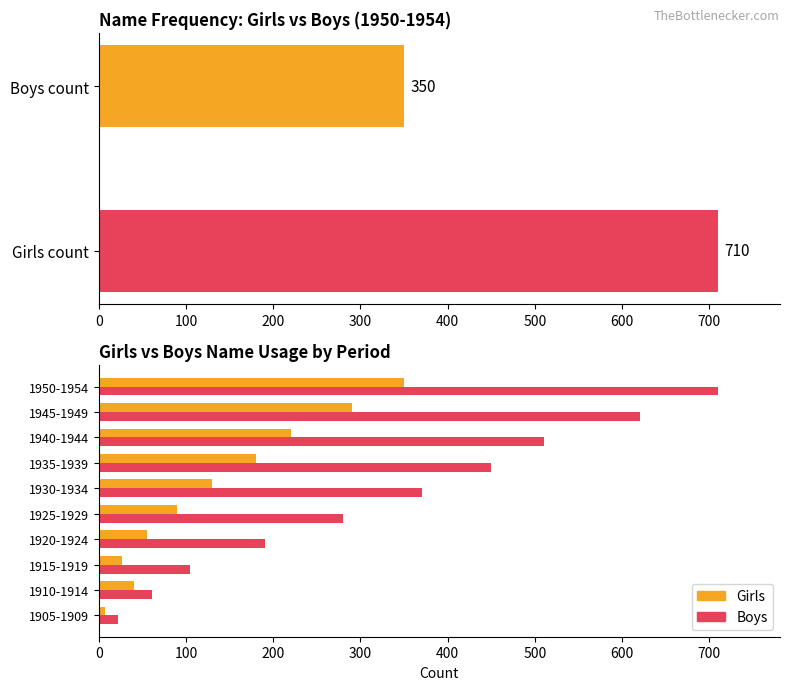

Is the value of Girls at 1930-1934 greater than the value of Boys at 1925-1929?

No